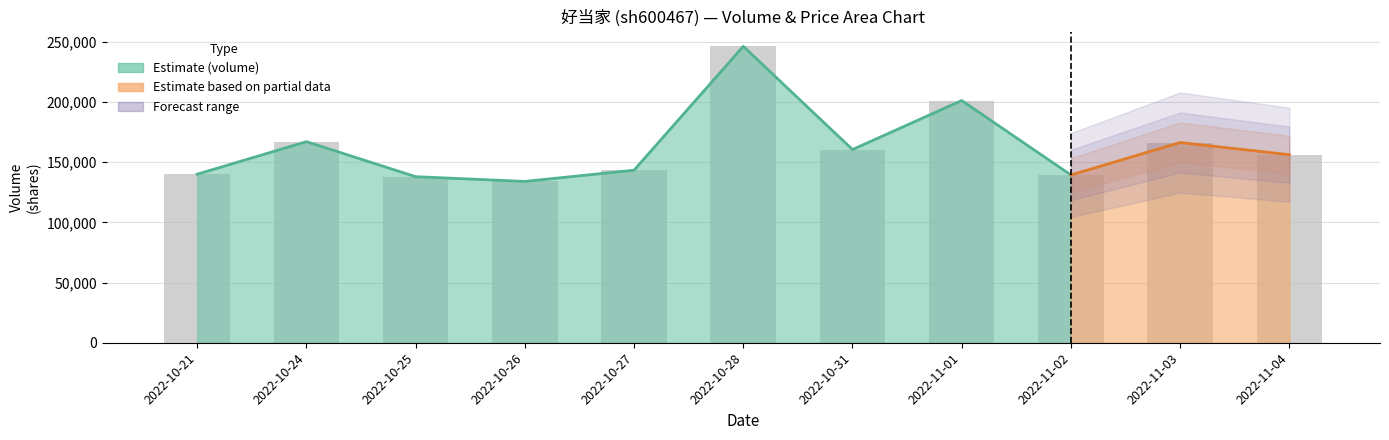

What is the difference between the second highest and minimum values?

67199